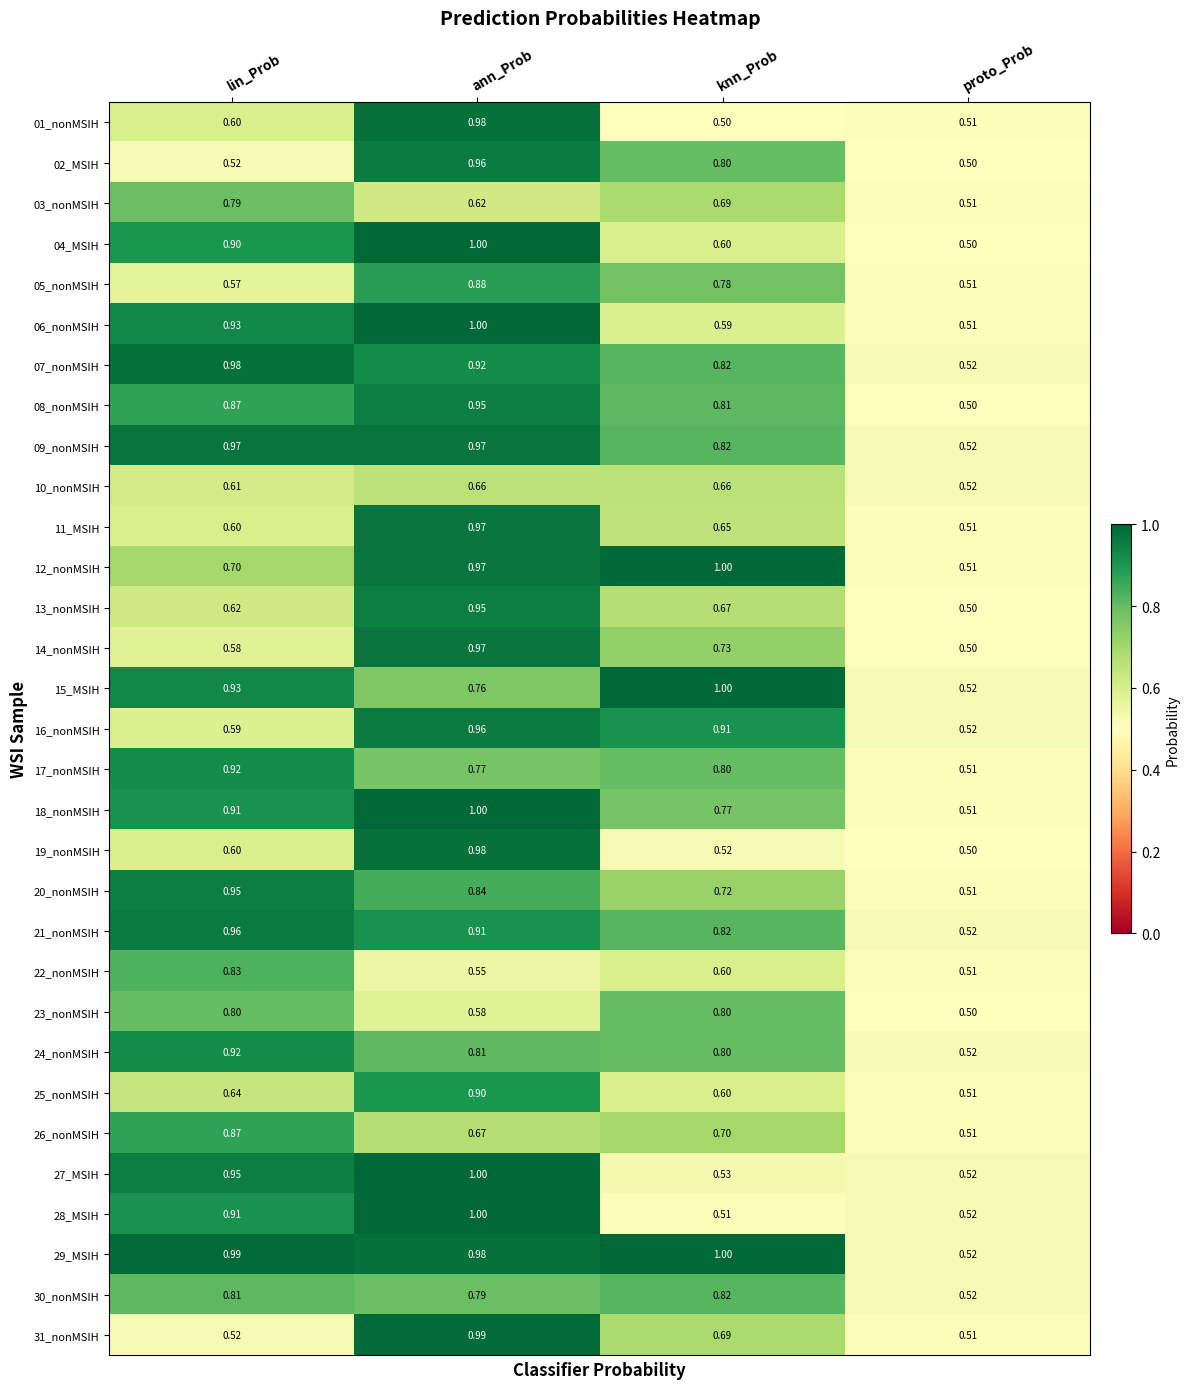

Is the value of 15_MSIH at knn_Prob greater than the value of 07_nonMSIH at knn_Prob?

Yes